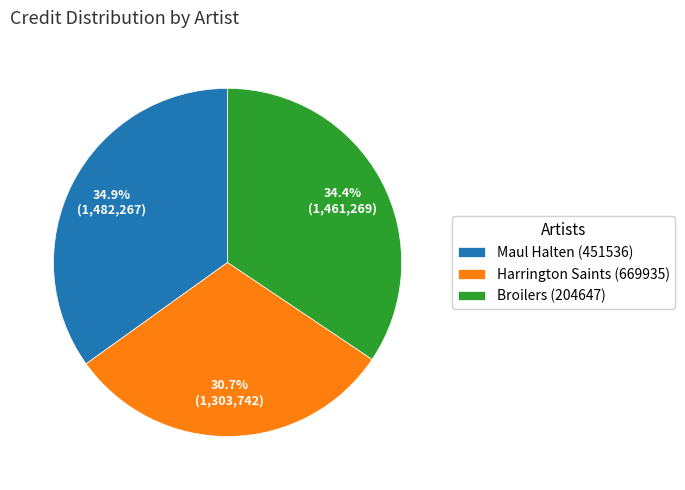

To the nearest percent, what percentage of the pie is Maul Halten (451536)?

35%